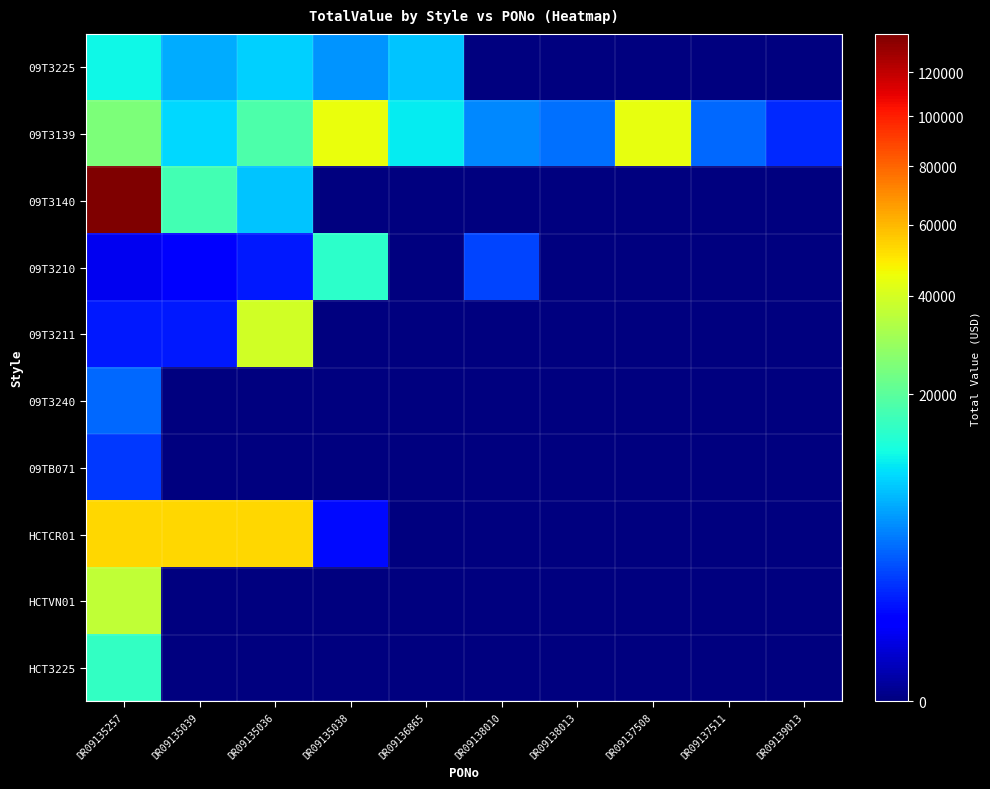

Which label corresponds to the largest value in the chart?

DR09135257